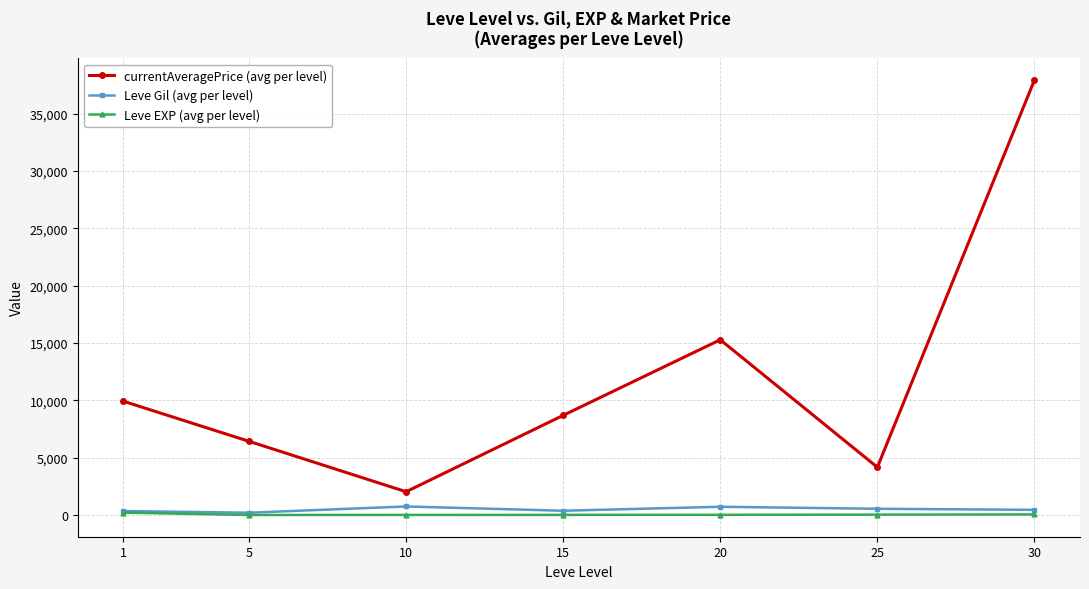

What is the approximate value of currentAveragePrice (avg per level) at 10?

2032.7